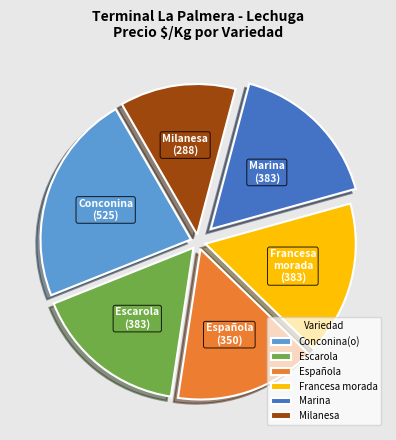

Is there a majority slice in this chart?

No